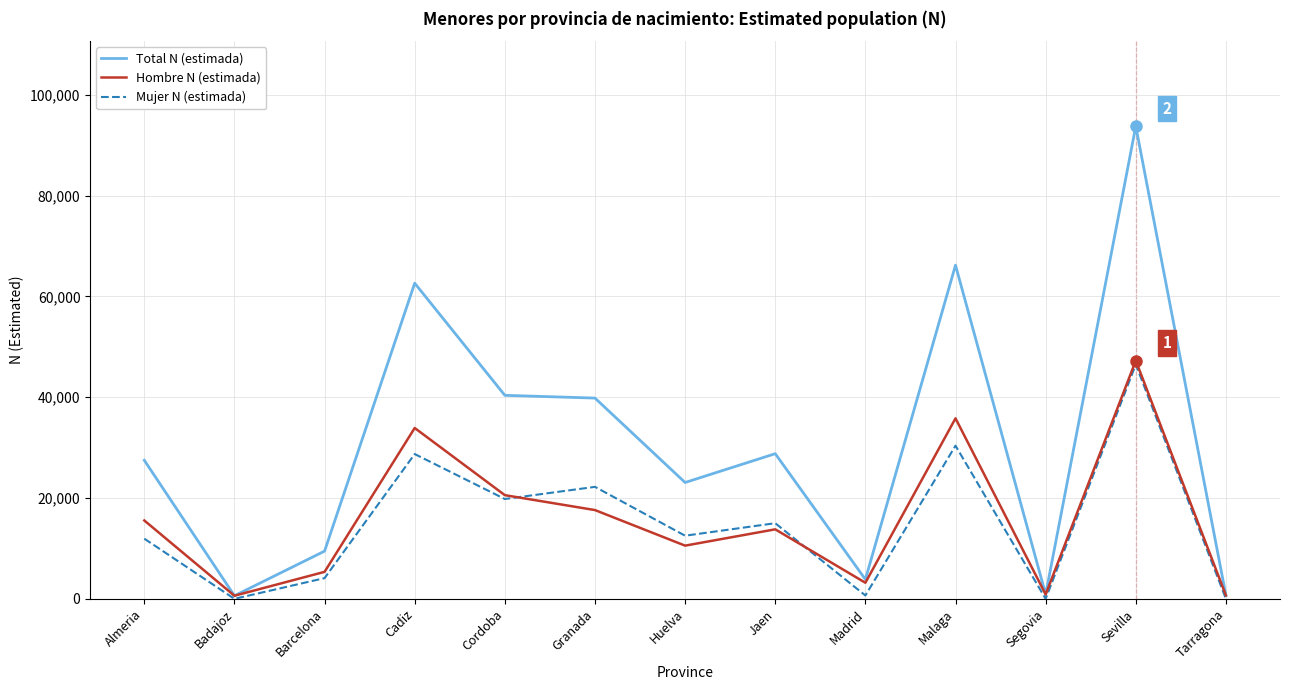

Between Cadiz and Huelva, which series saw the biggest shift?

Total N (estimada)